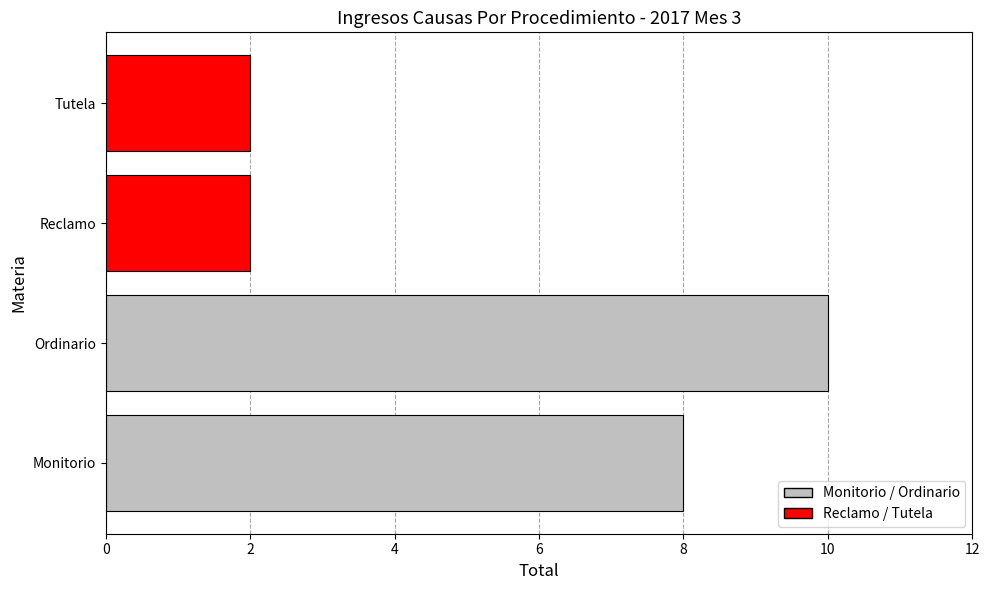

True or false: the data shows 10 at Ordinario.

True